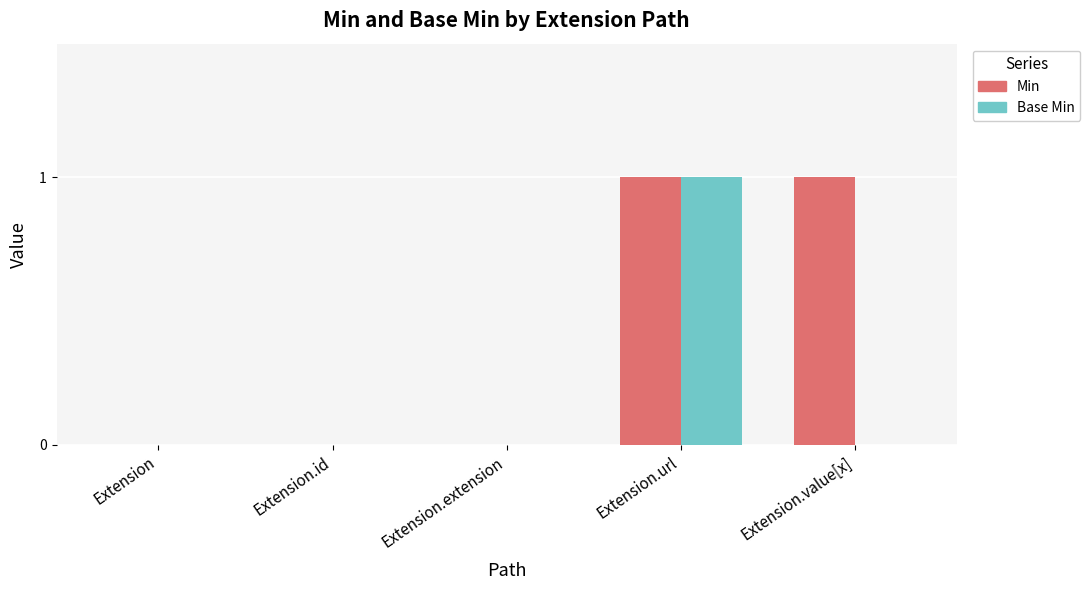

Reading left to right, what are all the values shown in this chart?

Min: Extension=0	Extension.id=0	Extension.extension=0	Extension.url=1	Extension.value[x]=1
Base Min: Extension=0	Extension.id=0	Extension.extension=0	Extension.url=1	Extension.value[x]=0